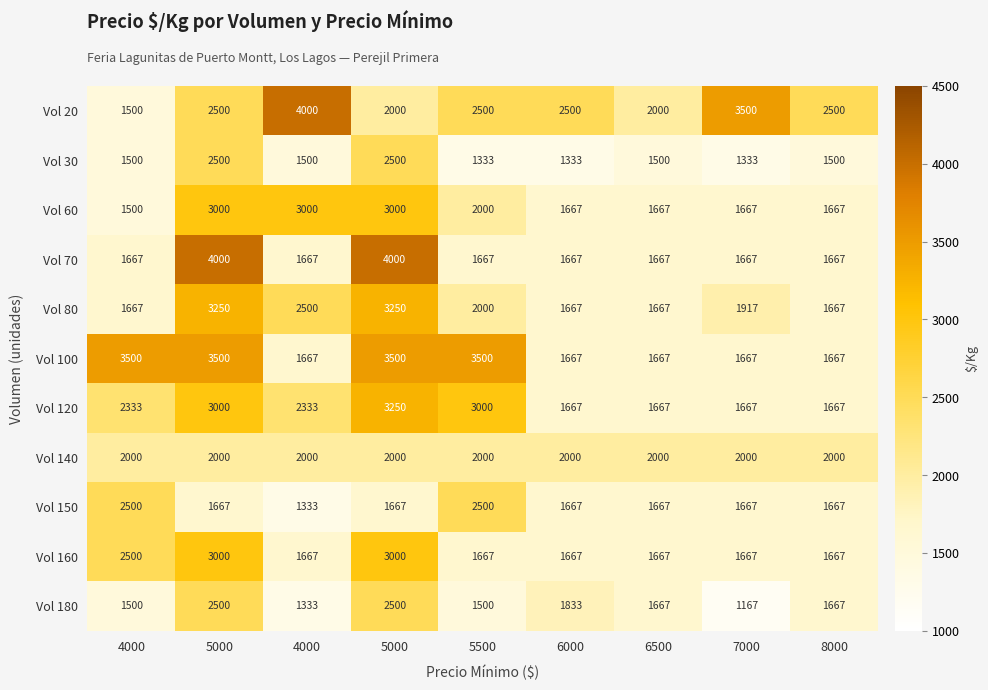

How many series are shown in this chart?

11